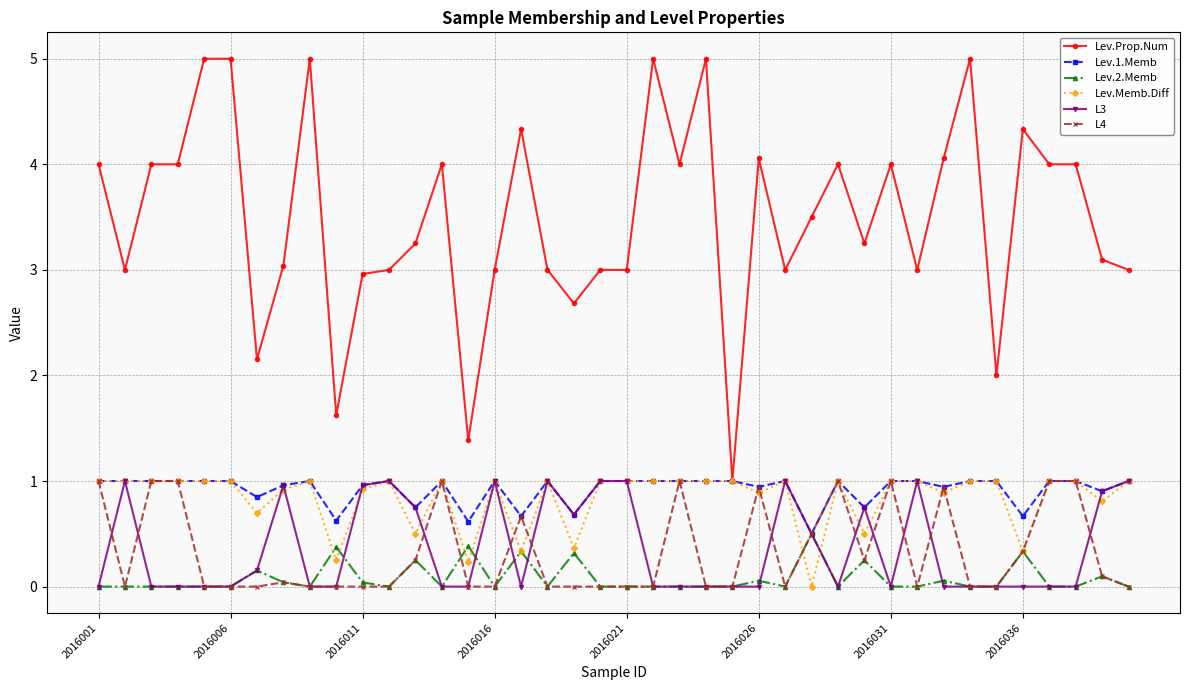

What is the difference between the maximum and second lowest values in the L4 series?

1.0